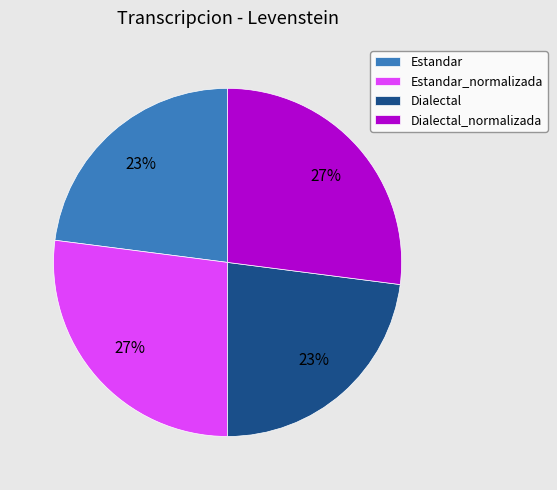

True or false: Estandar accounts for 23% of the total.

True